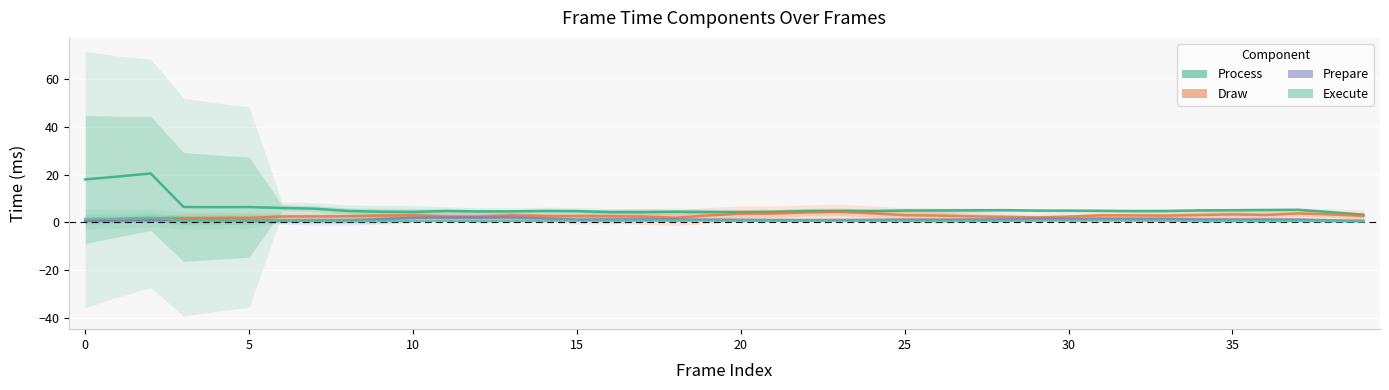

List the series in order of their peak value, lowest first.

Execute, Prepare, Draw, Process